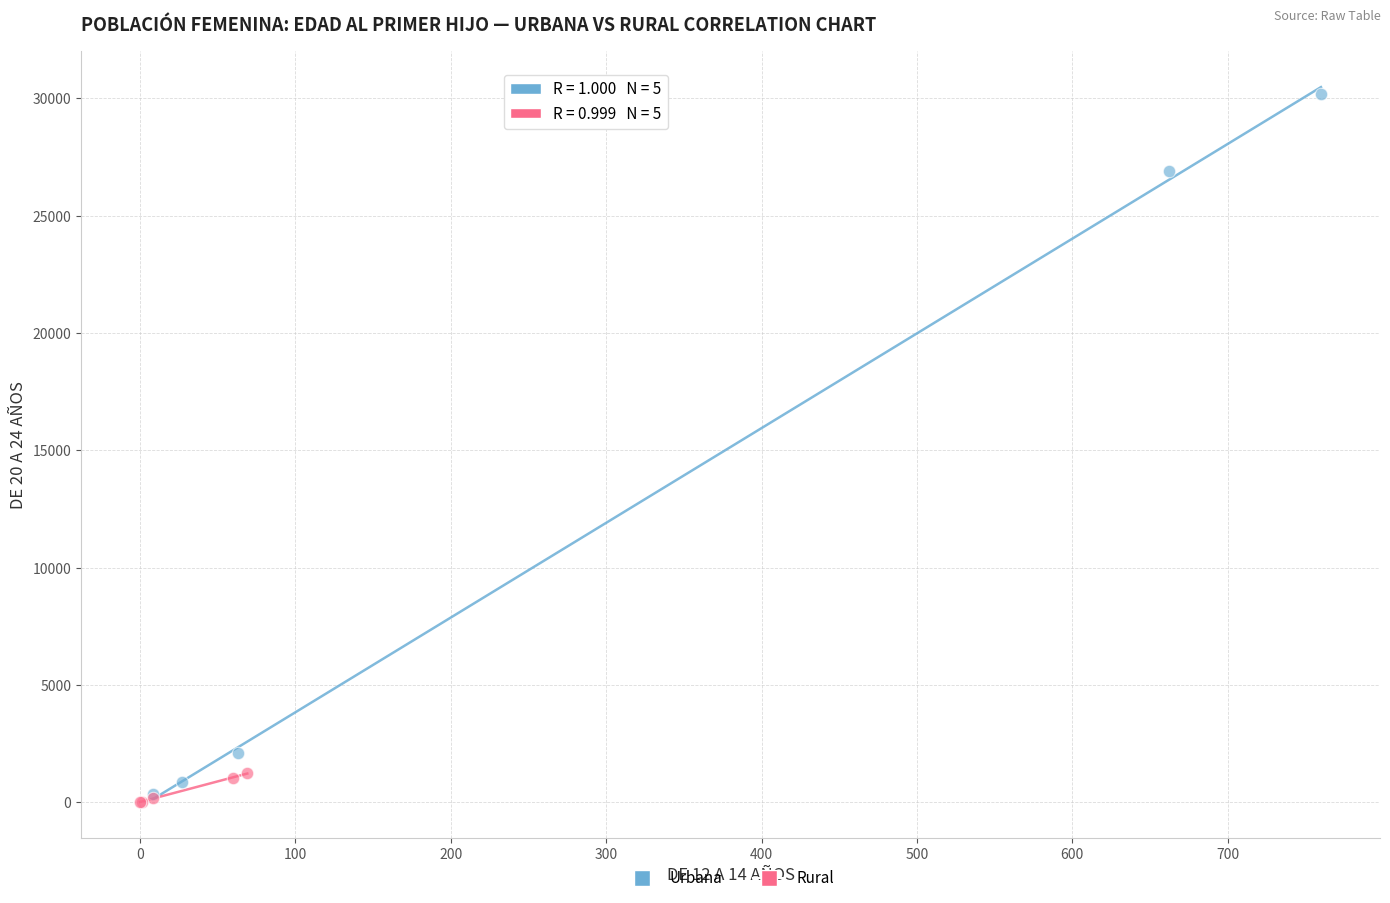

Which series contains the highest Y value?

Urbana